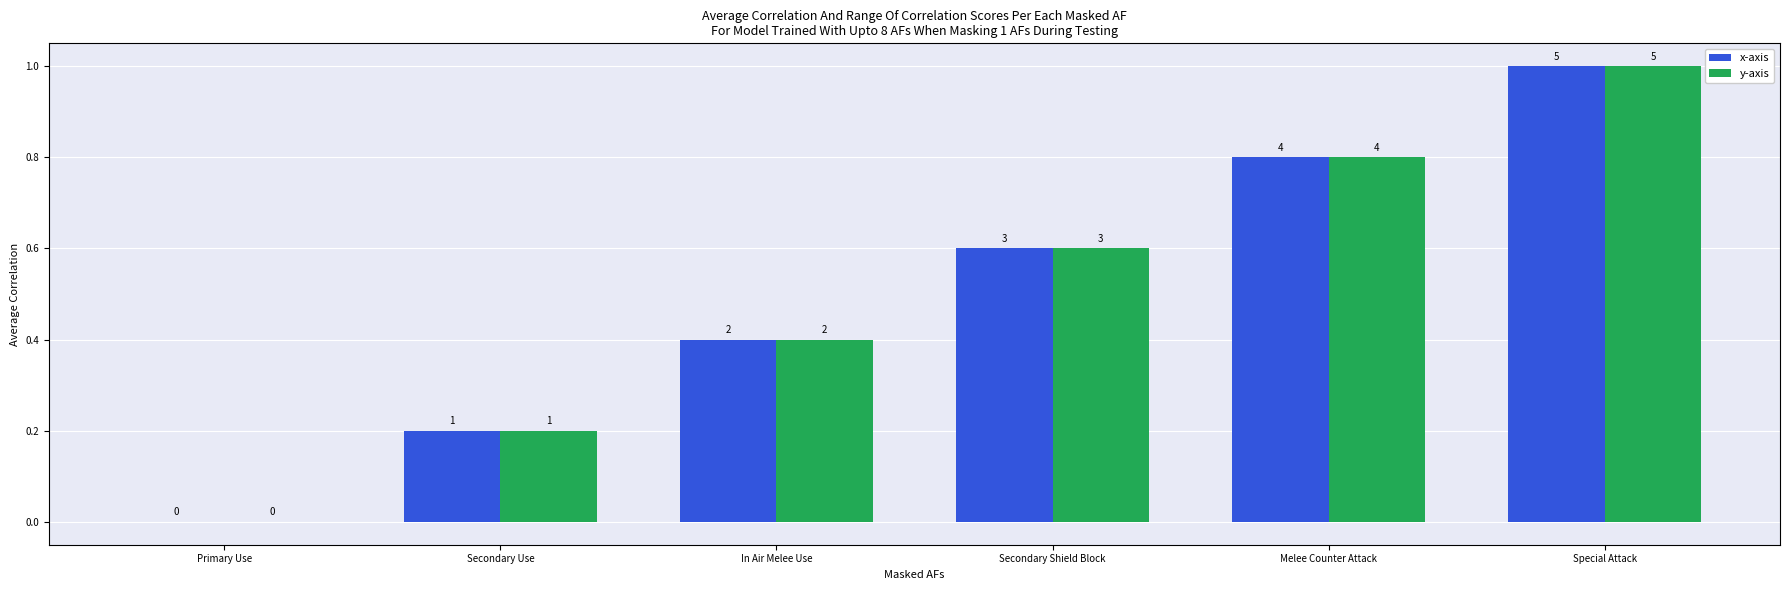

True or false: y-axis has a value of 0.6 at Secondary Shield Block.

True